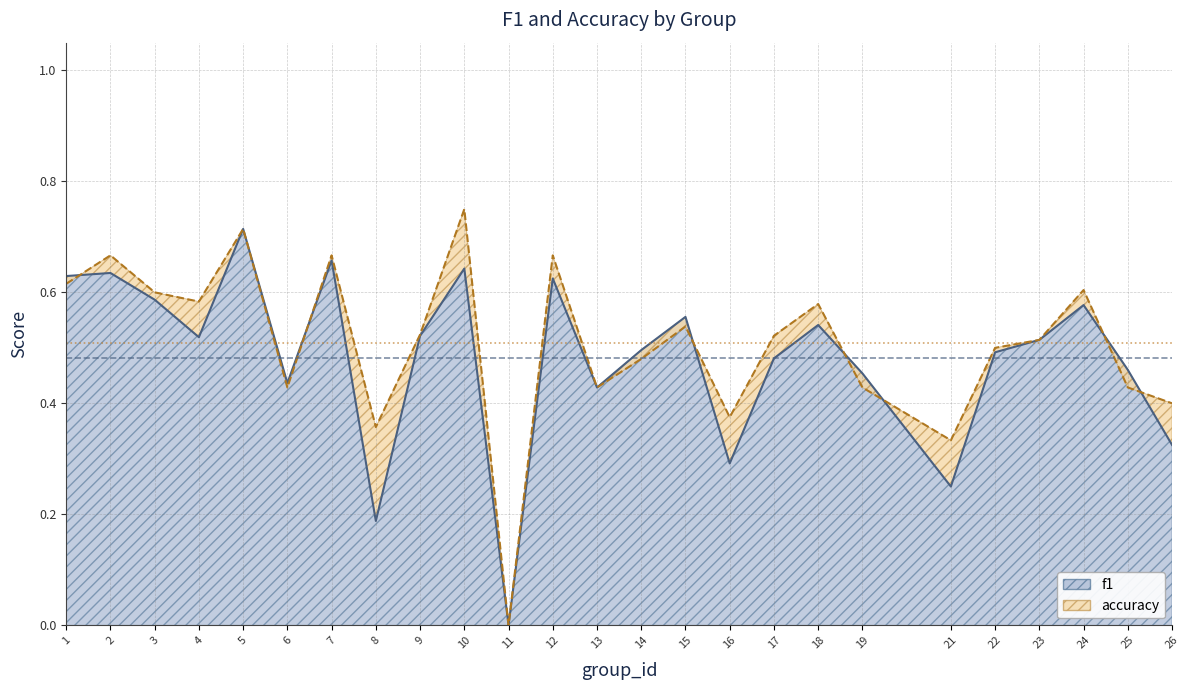

How many times do f1 boundary and accuracy boundary cross each other?

7